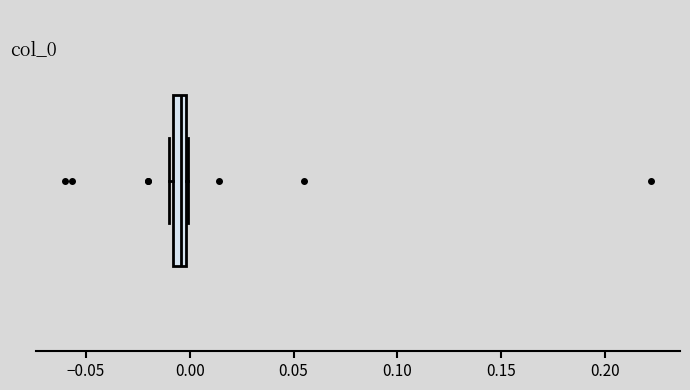

Where is the right edge of the box on the x-axis? The values are not printed on the chart, so give them approximately, as read against the axis.

0.000